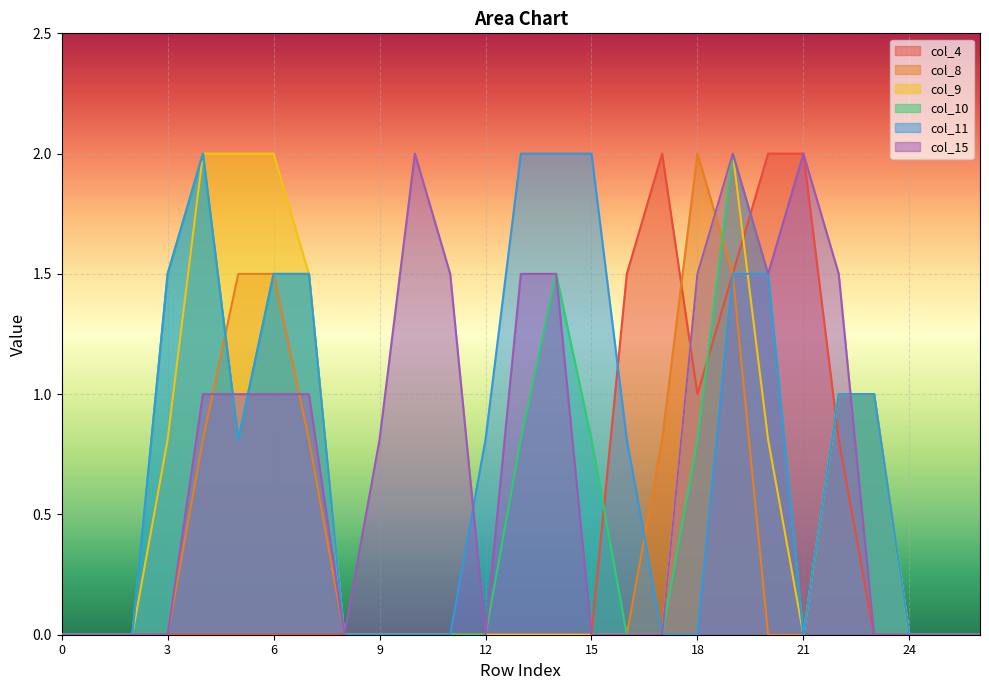

Which series has the widest spread of values?

col_4